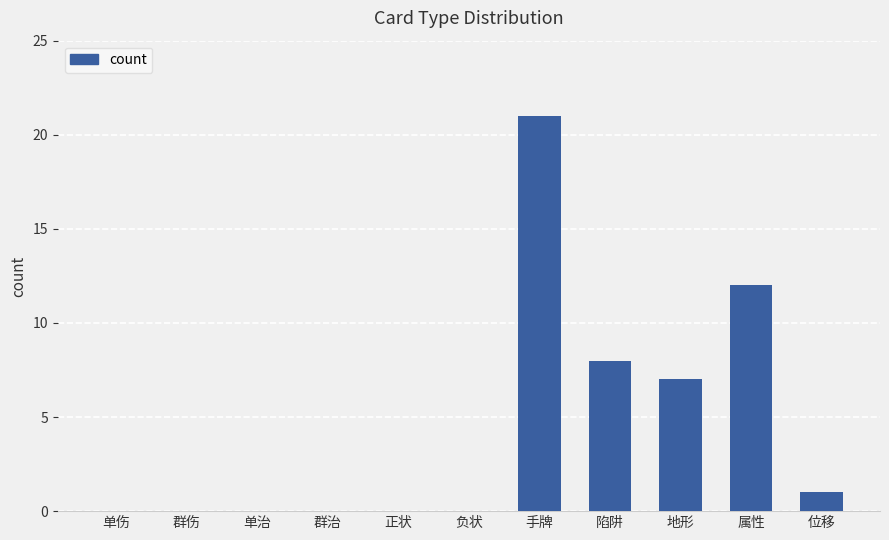

What is the greatest value displayed?

21